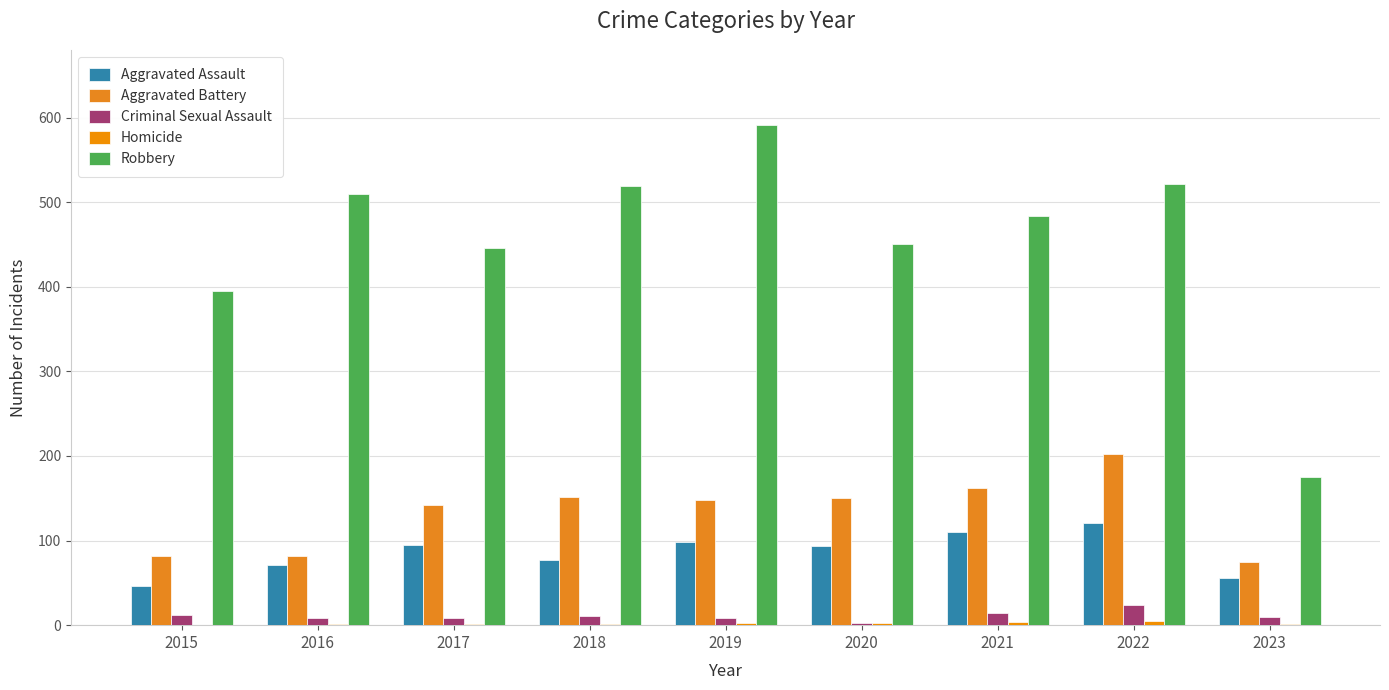

Count the Homicide values in the range 1 to 3.

6